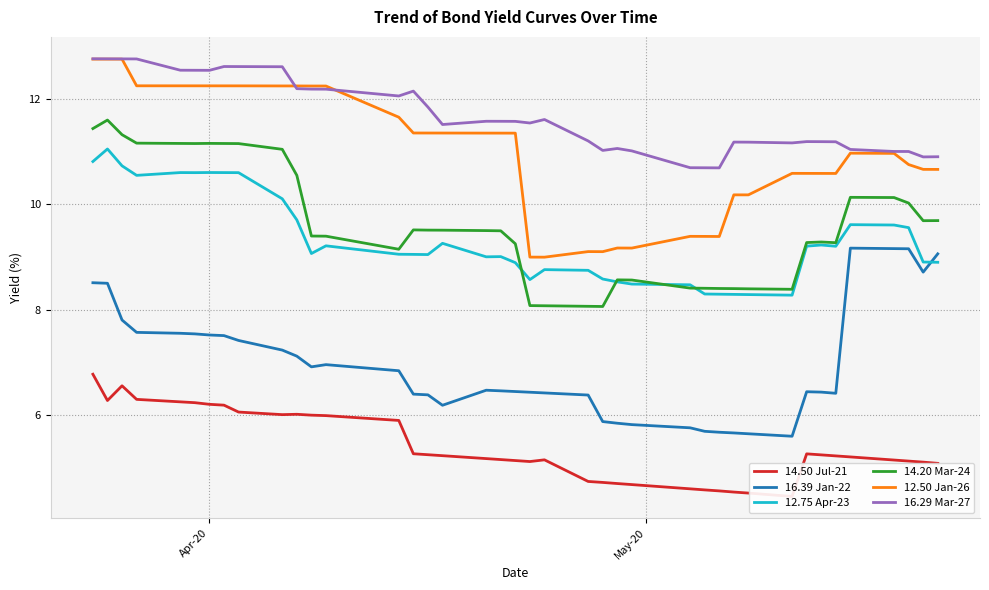

How many data points in 14.50 Jul-21 are above 5?

30